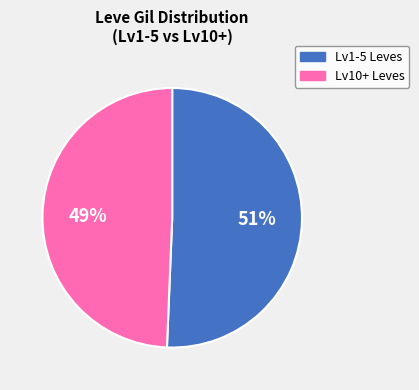

To the nearest percent, what is the average slice percentage?

50%